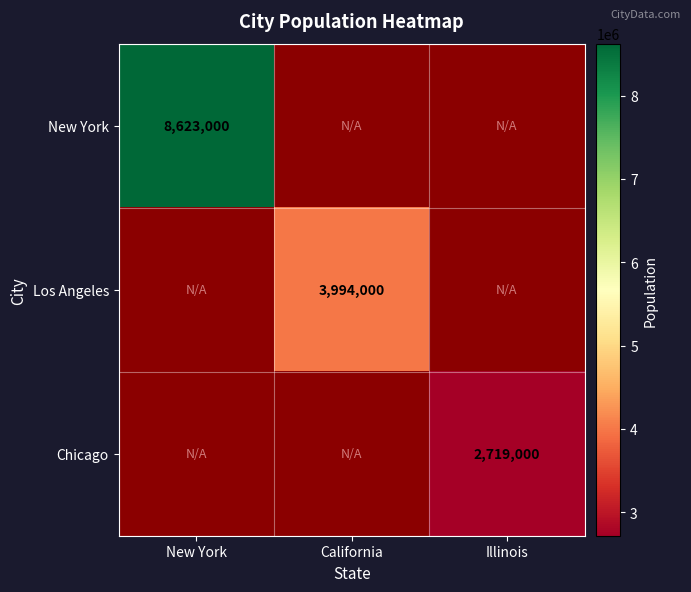

True or false: New York has a value of 12011661 at New York.

False